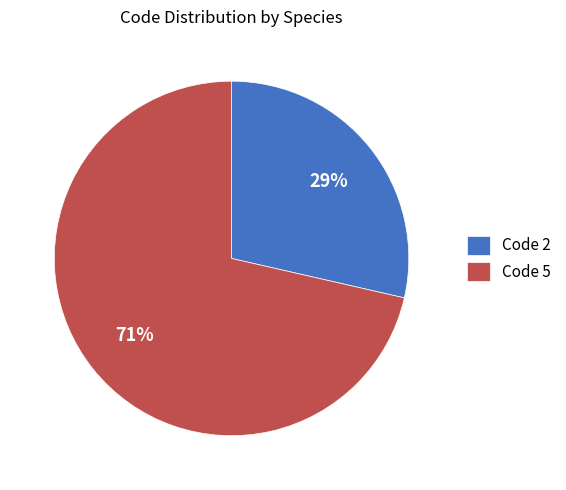

Which category has the smallest portion of the pie?

Code 2